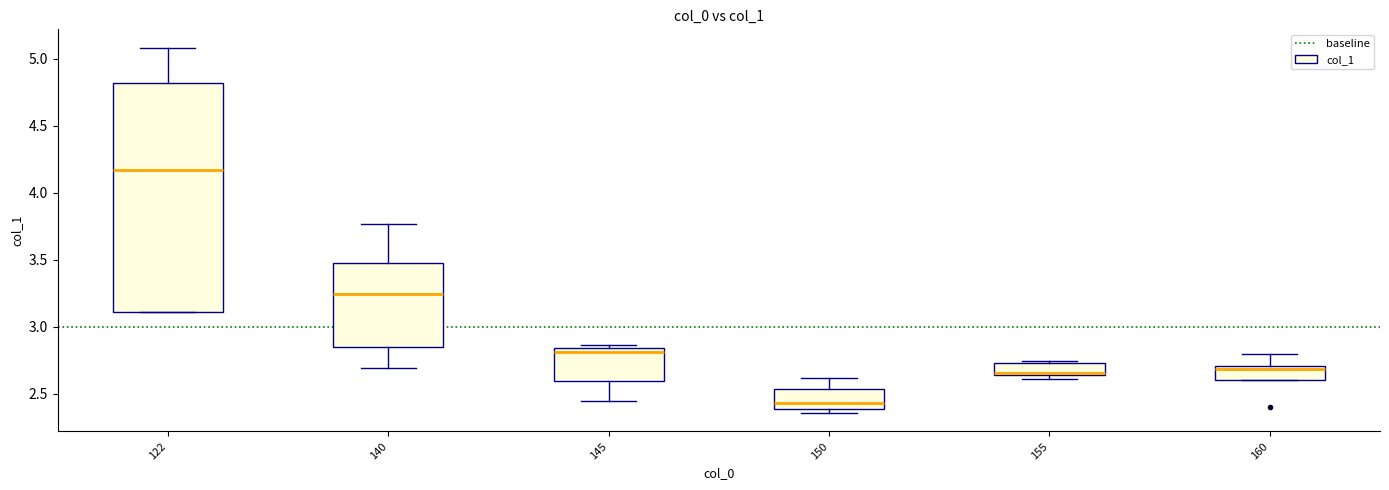

Reading left to right, read every box against the y-axis: the position of its median line, the range the box covers, and the ends of its whiskers. The values are not printed on the chart, so give them approximately, as read against the axis.

122: median 4.15, box 3.10 to 4.80, whiskers 3.10 to 5.10
140: median 3.25, box 2.85 to 3.50, whiskers 2.70 to 3.75
145: median 2.80, box 2.60 to 2.85, whiskers 2.45 to 2.85 (just above the box's upper edge)
150: median 2.45, box 2.40 to 2.55, whiskers 2.35 to 2.60
155: median 2.65 (just above the box's lower edge), box 2.65 to 2.75, whiskers 2.60 to 2.75
160: median 2.70 (just below the box's upper edge), box 2.60 to 2.70, whiskers 2.60 to 2.80